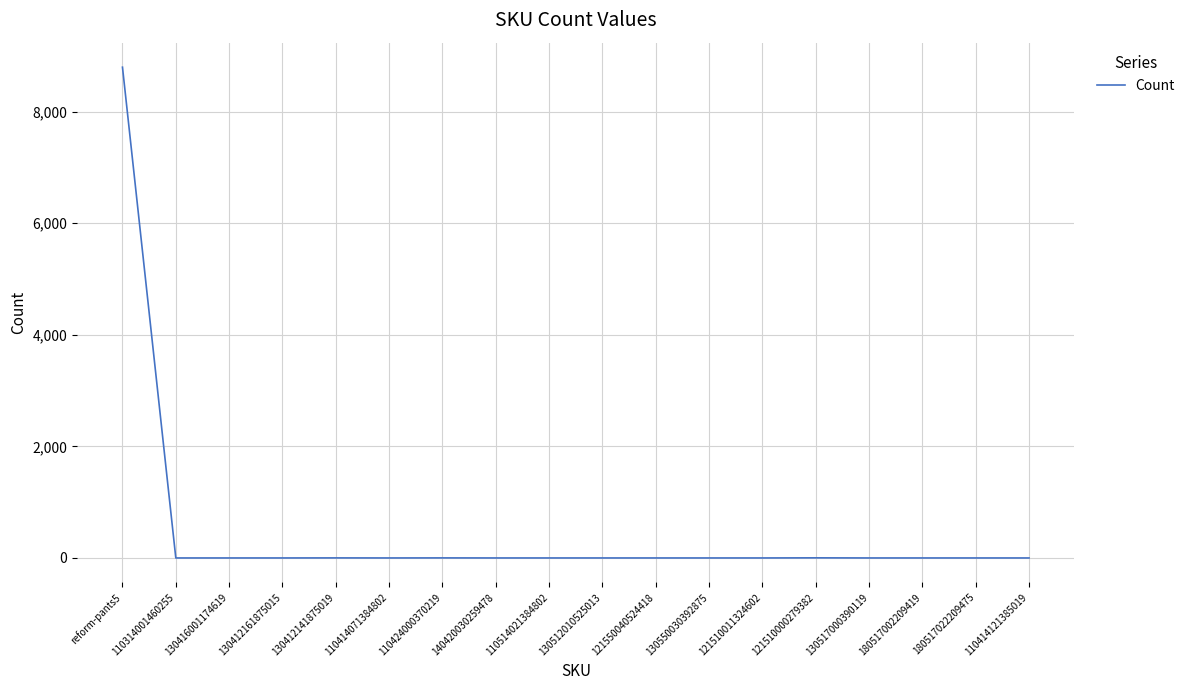

Is it true that the value at 121510011324602 is -2876?

False